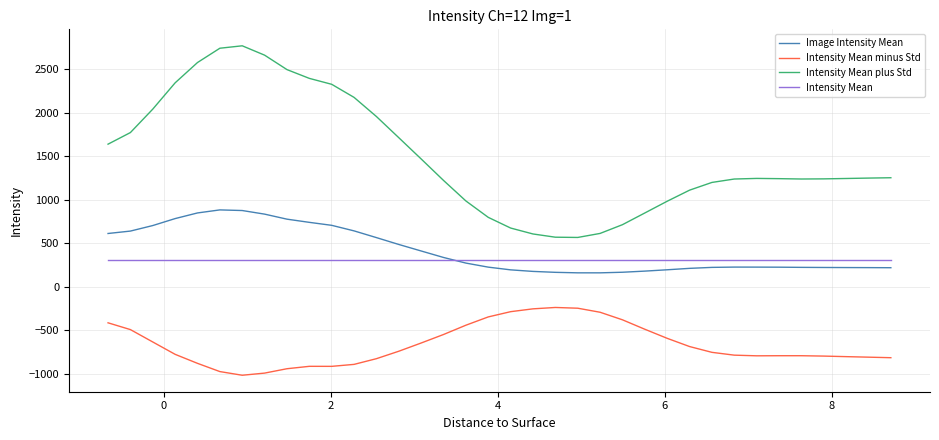

What is the maximum value for Intensity Mean plus Std?

2767.0